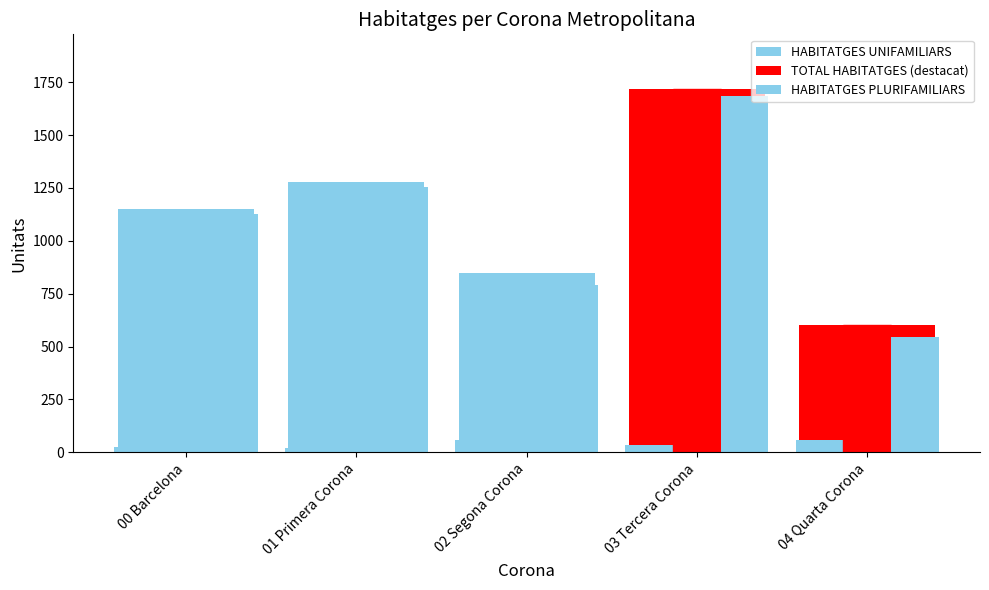

How many bars are there in each group?

3